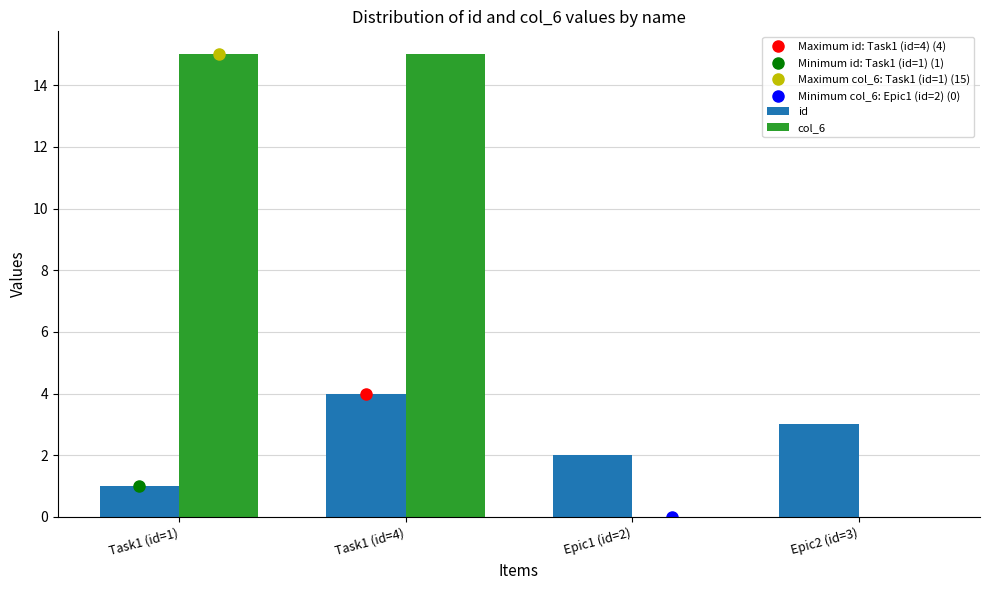

Is the value of col_6 at Epic1 (id=2) greater than the value of id at Task1 (id=1)?

No